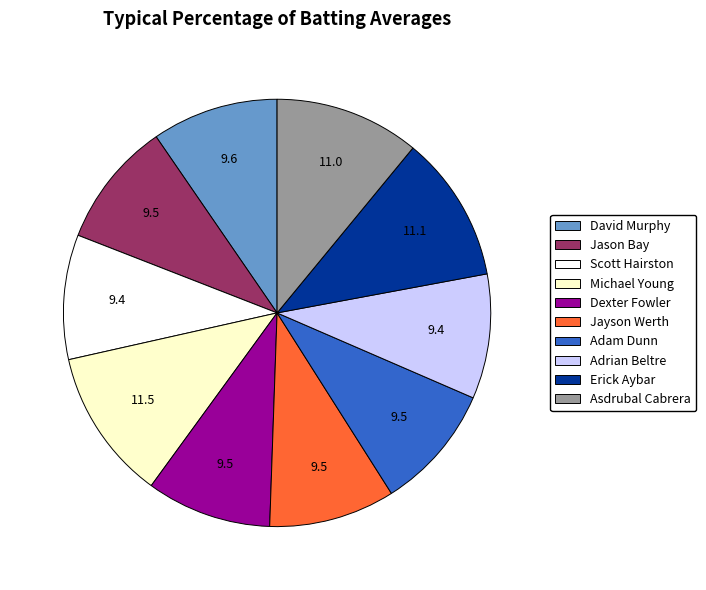

Between Michael Young and David Murphy, which is larger?

Michael Young